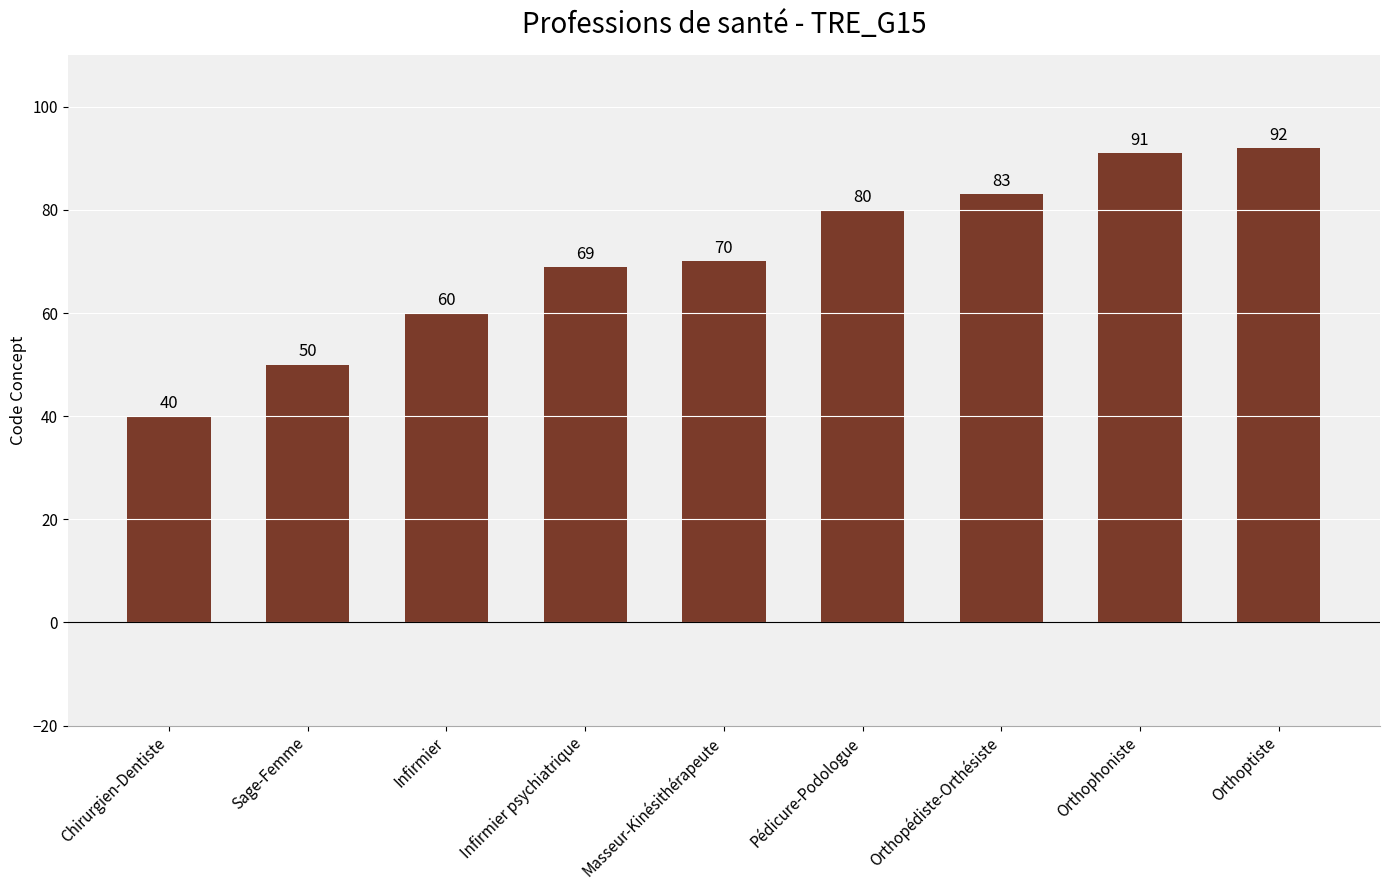

What is the value of the 7th bar from the left?

83